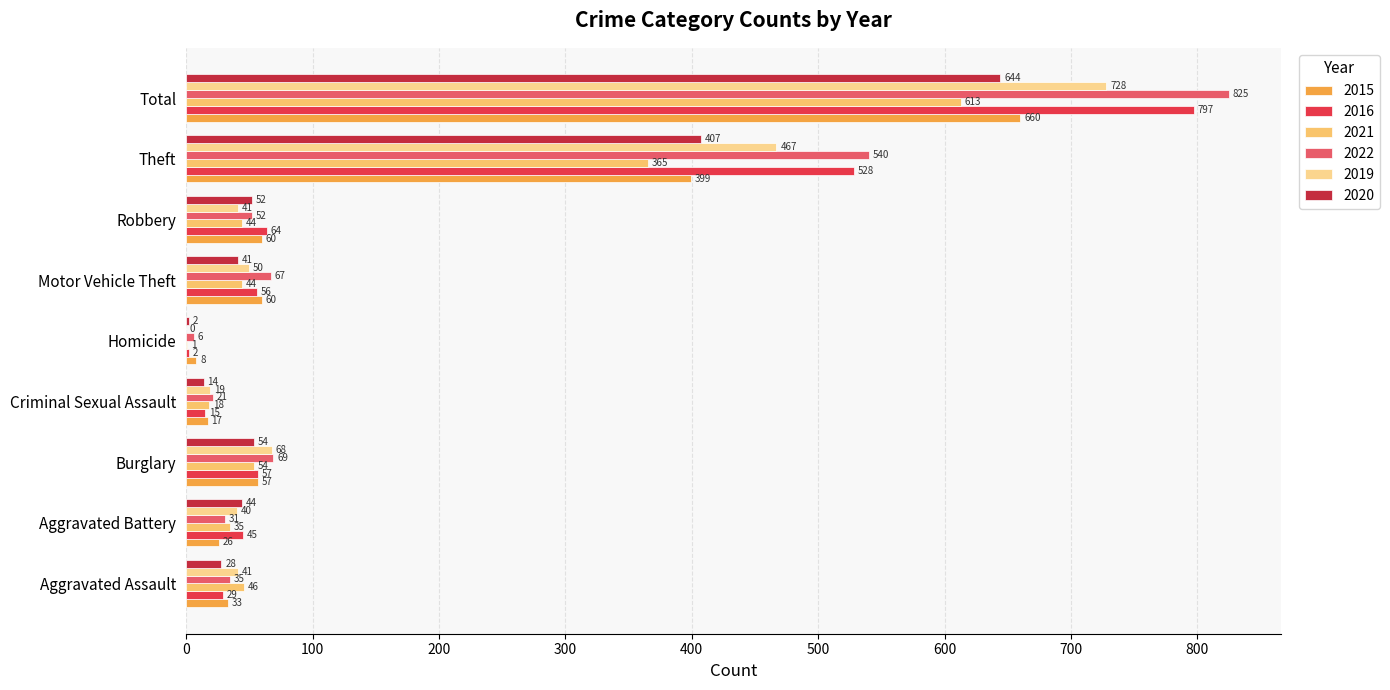

Count the number of categories in the chart.

9